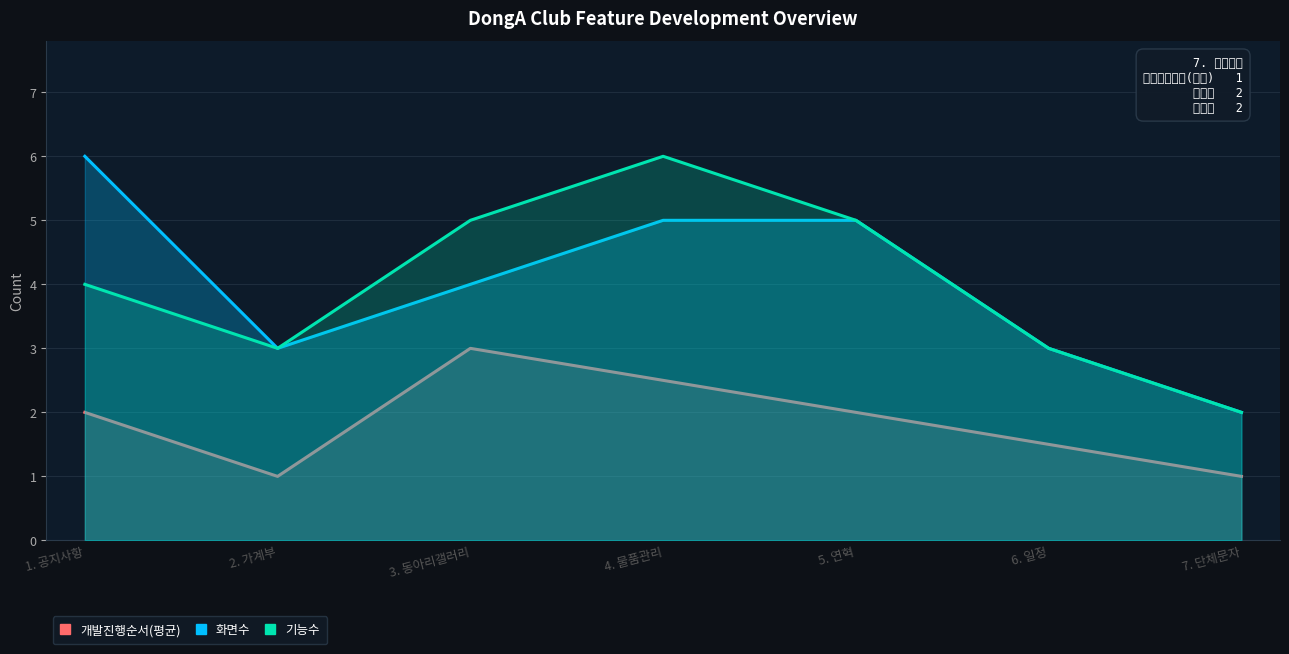

Which category has the highest value in the 화면수 series?

1. 공지사항